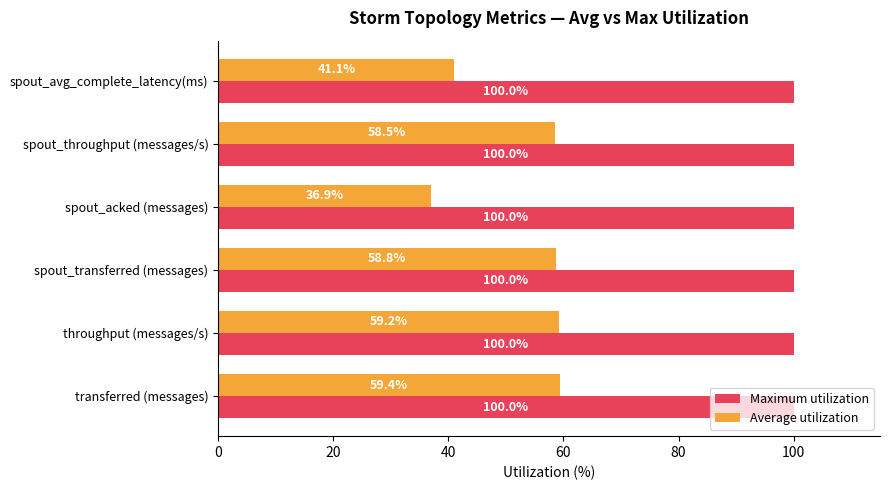

The value of Average utilization at spout_acked (messages) is 36.9. True or false?

True